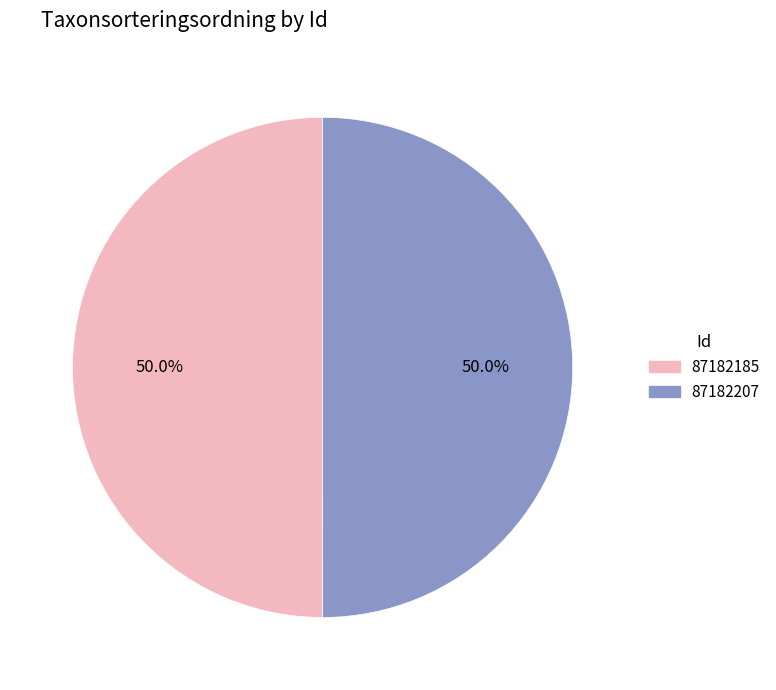

Is the sum of 87182207 and 87182185 greater than half?

Yes